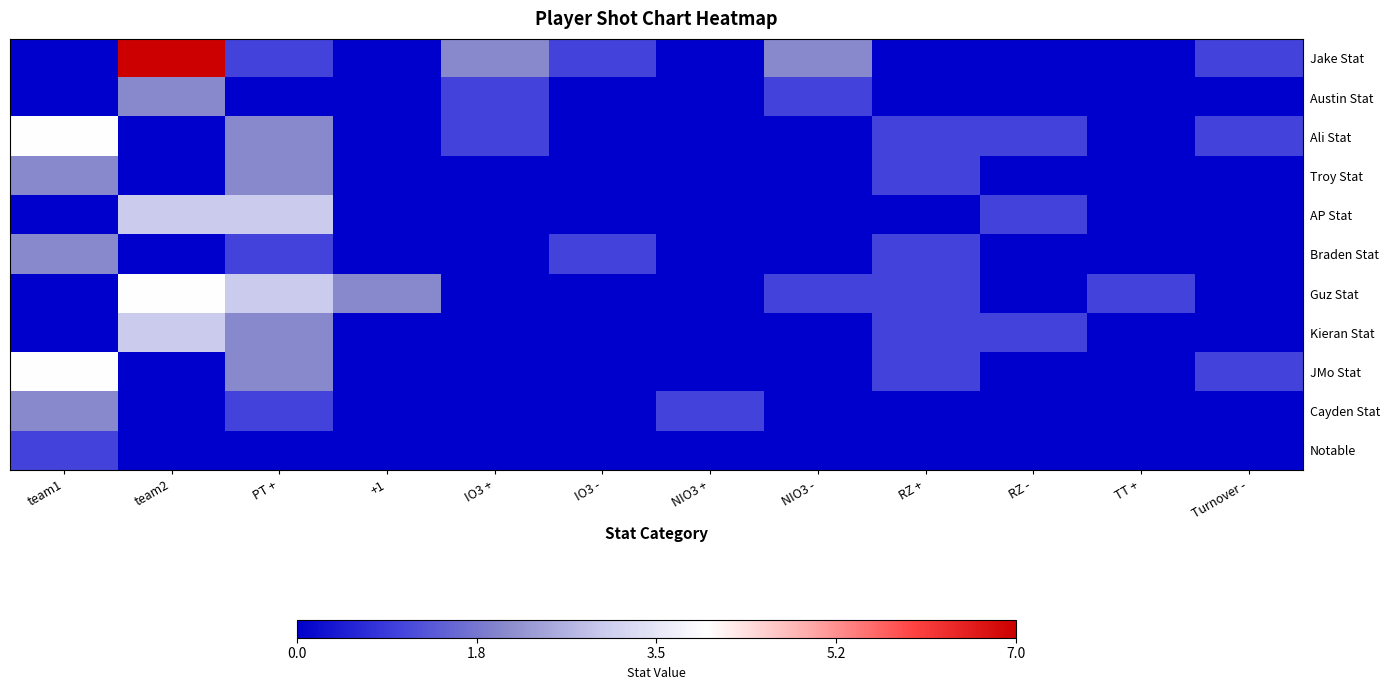

Rank the series at NIO3 + from highest to lowest value.

Cayden Stat, Jake Stat, Austin Stat, Ali Stat, Troy Stat, AP Stat, Braden Stat, Guz Stat, Kieran Stat, JMo Stat, Notable